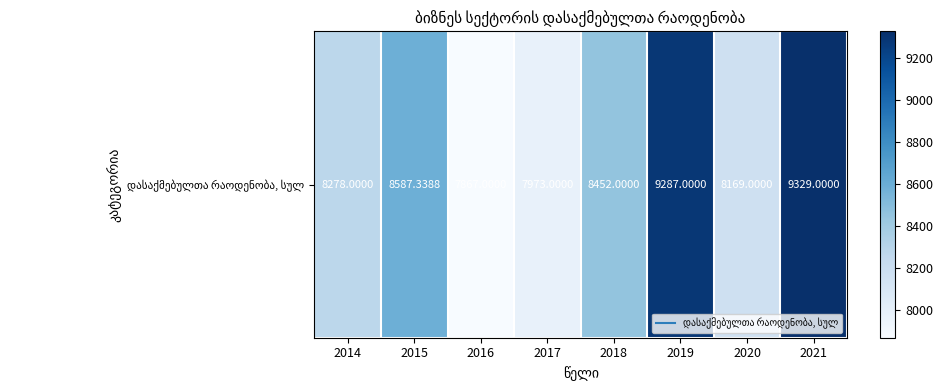

Between 2016 and 2015, which is larger?

2015